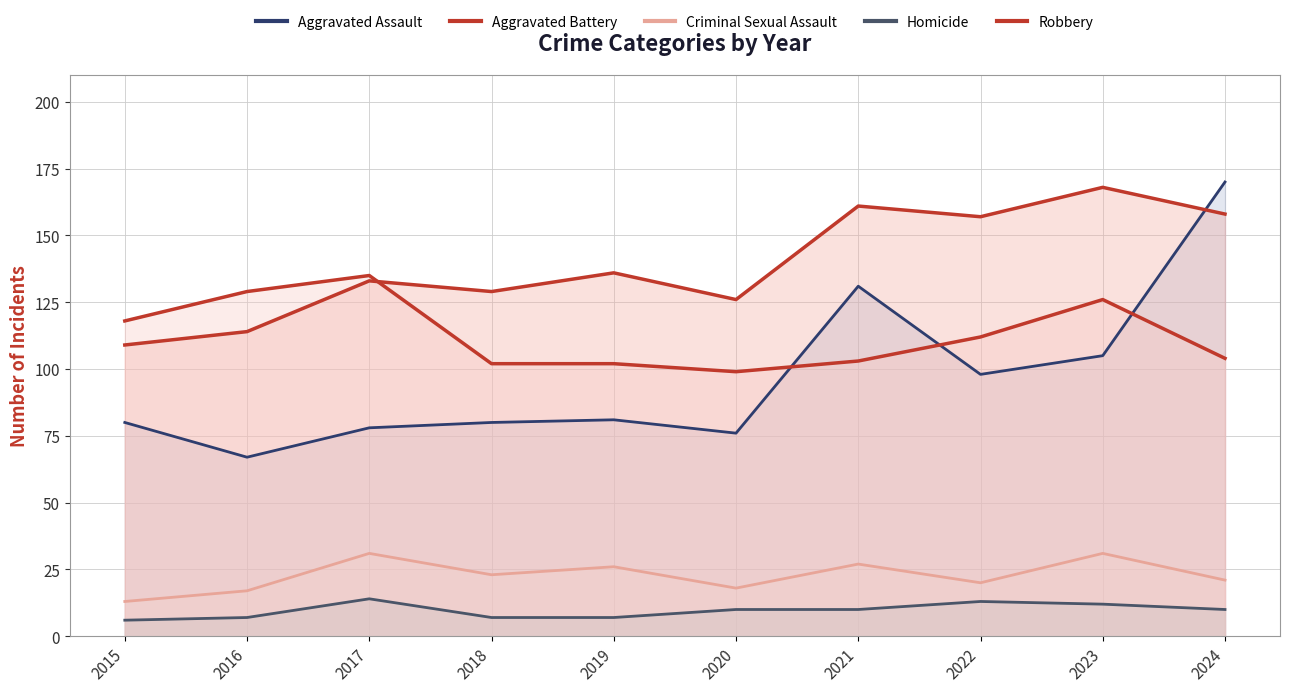

How many values in the Aggravated Assault series exceed 81?

4